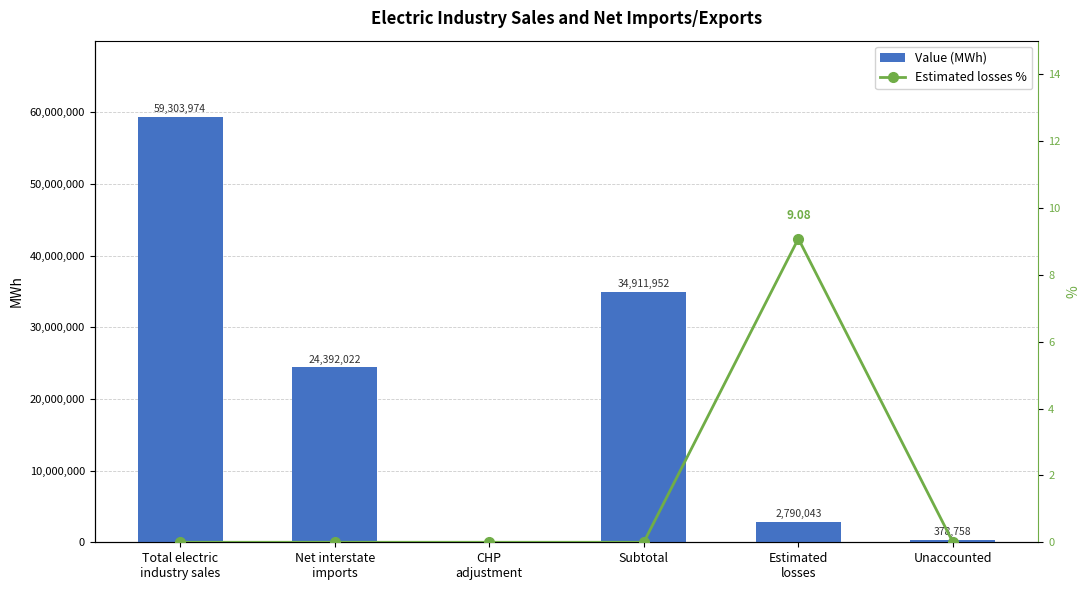

Which series has the widest spread of values?

Value (MWh)